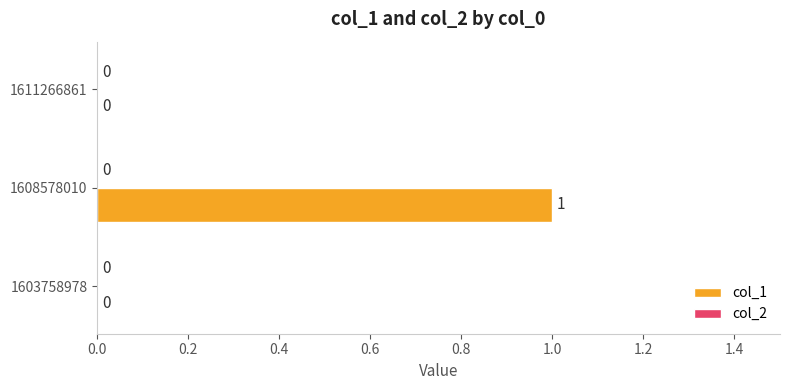

What is the greatest value displayed?

1